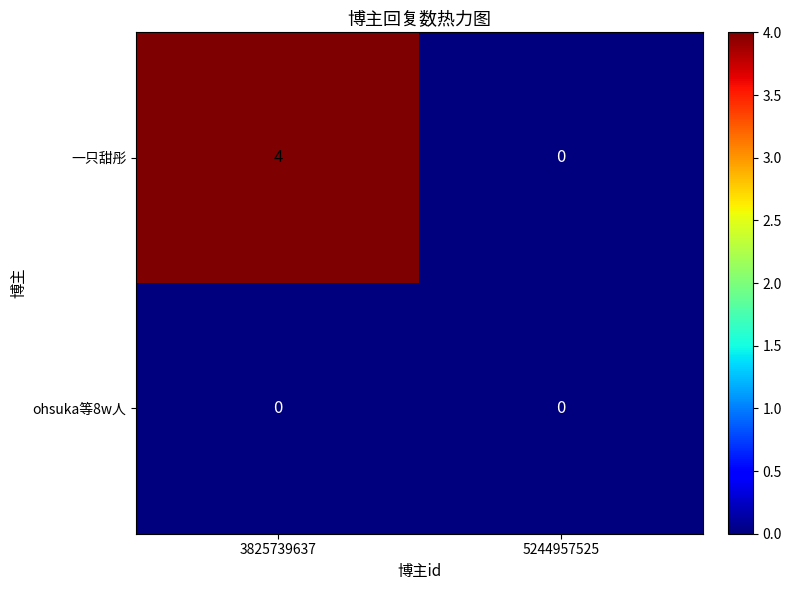

Which category has the lowest value in the 一只甜彤 series?

5244957525